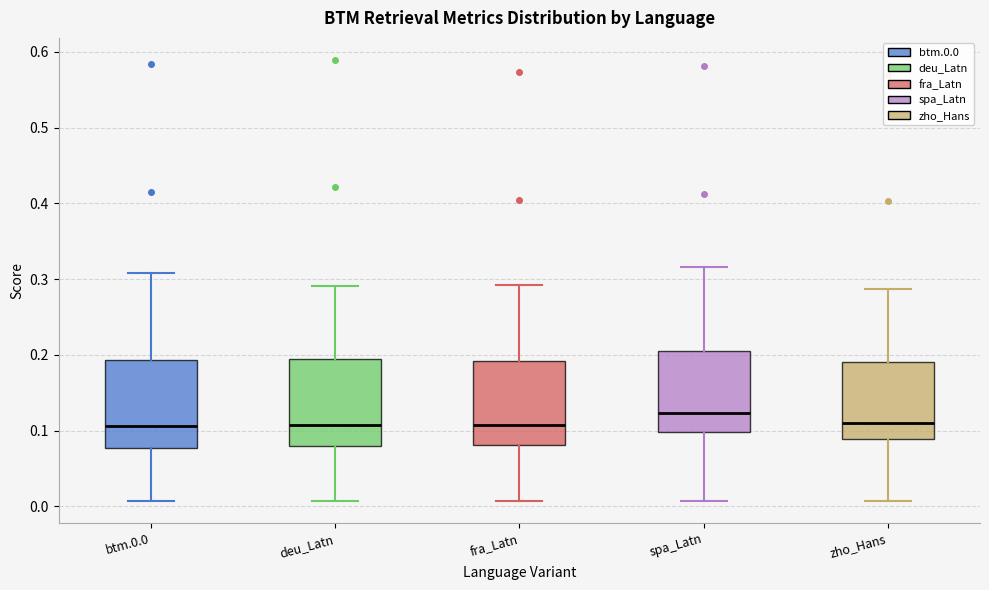

Where does the lower whisker of the box for spa_Latn end on the y-axis? The values are not printed on the chart, so give them approximately, as read against the axis.

0.01